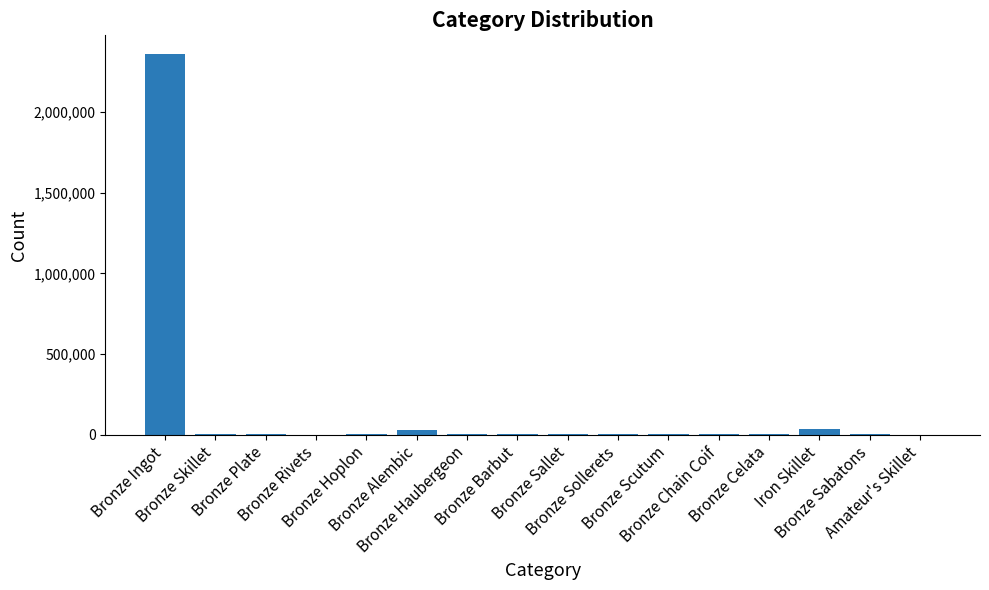

What is the sum of all values?

2457594